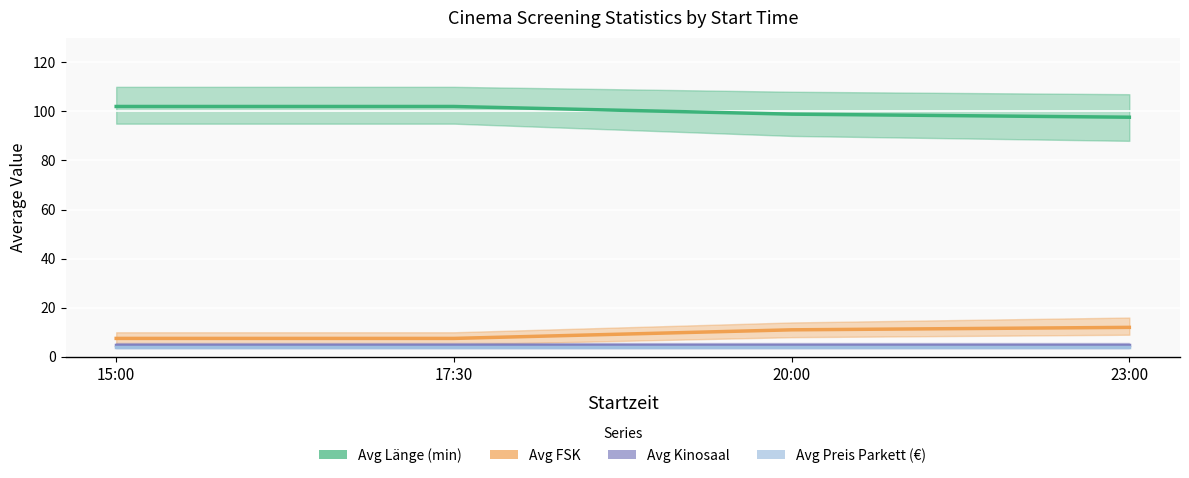

List the labels in order of Avg Länge (min) value, largest first.

15:00, 17:30, 20:00, 23:00